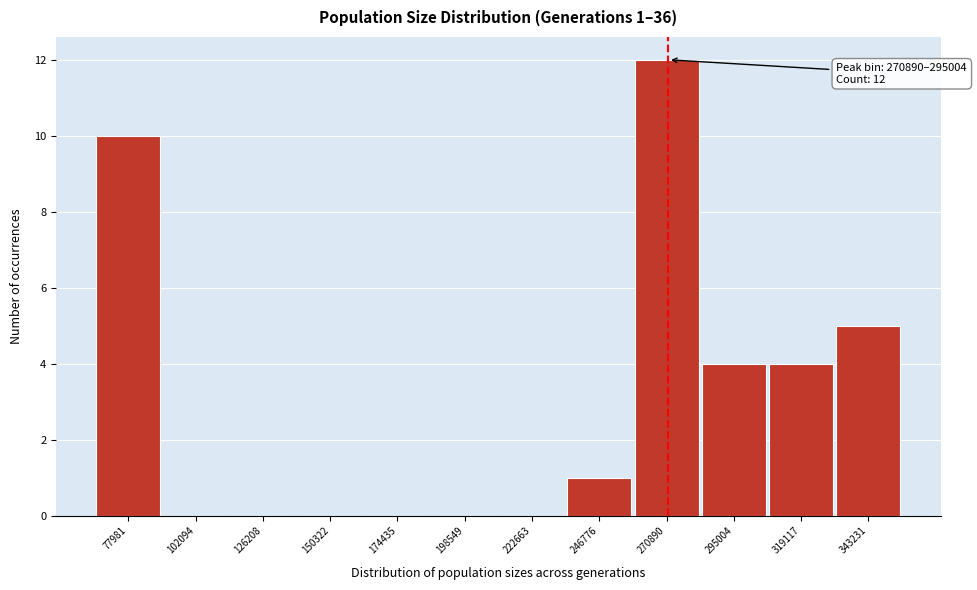

Reading right to left, list all the values displayed in this chart.

343231=5	319117=4	295004=4	270890=12	246776=1	222663=0	198549=0	174435=0	150322=0	126208=0	102094=0	77981=10